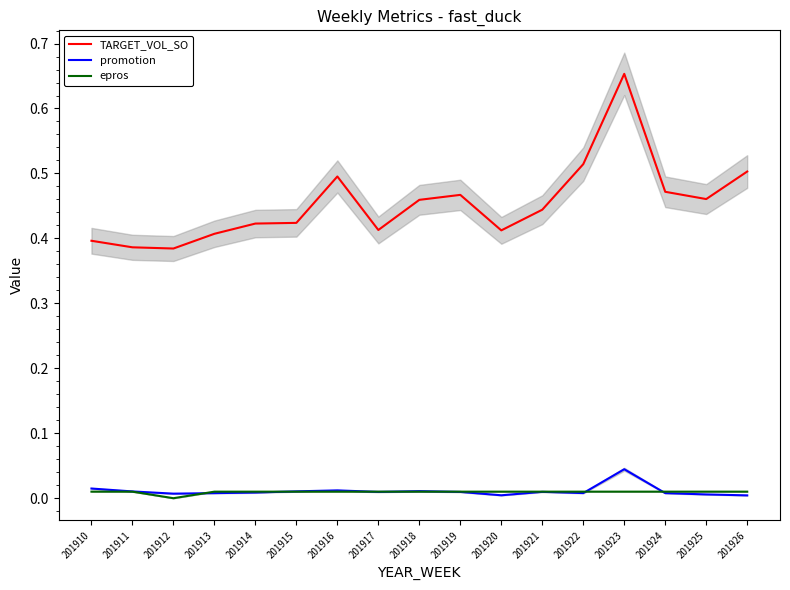

How many intersections are there between promotion and epros?

7